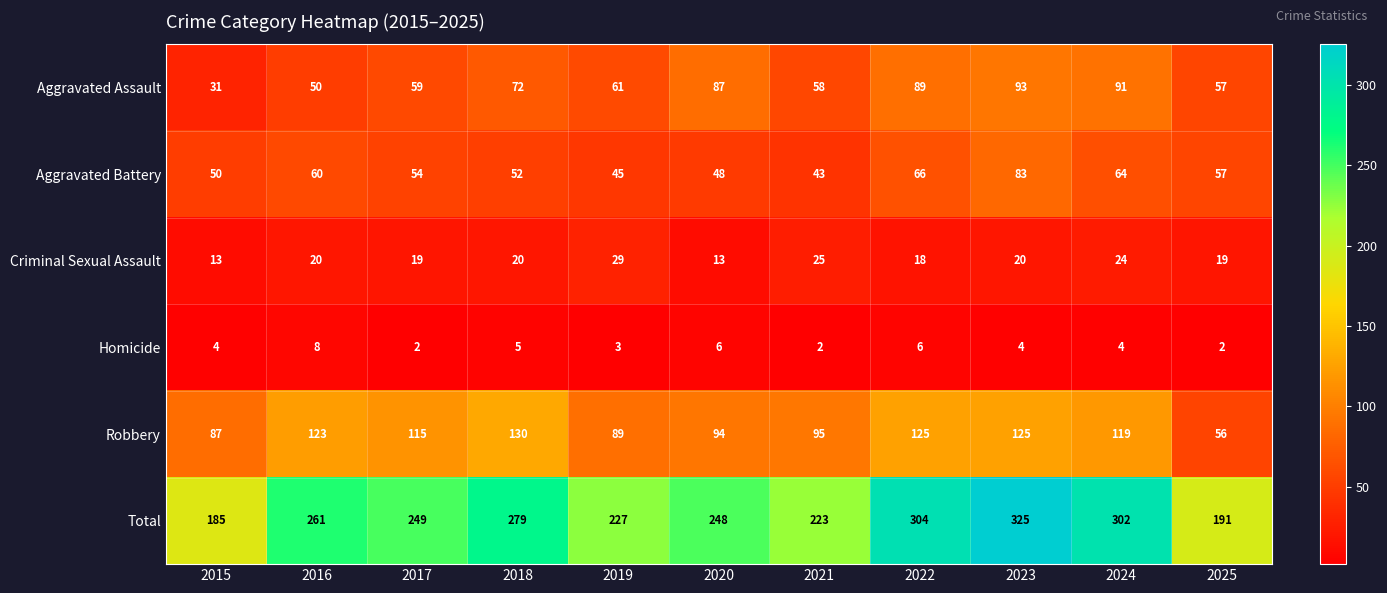

What is the difference between the maximum and minimum values in the Total series?

140